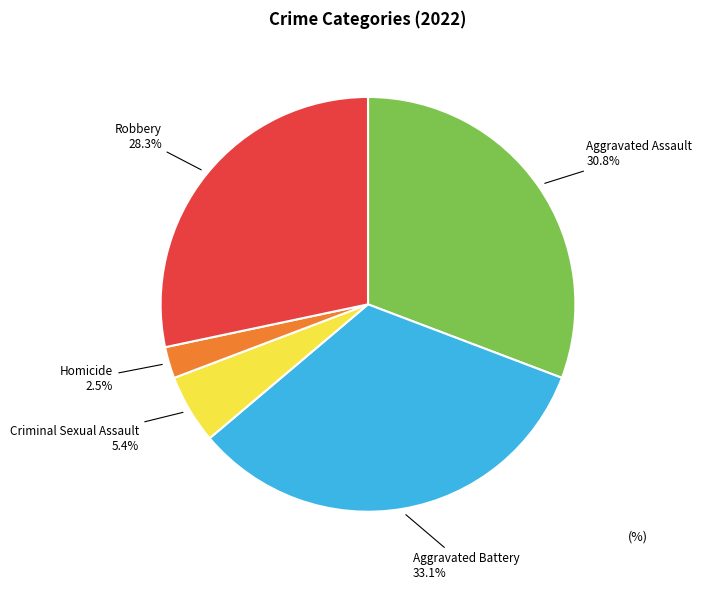

Combined, what portion of the pie is Homicide and Criminal Sexual Assault?

7.9%